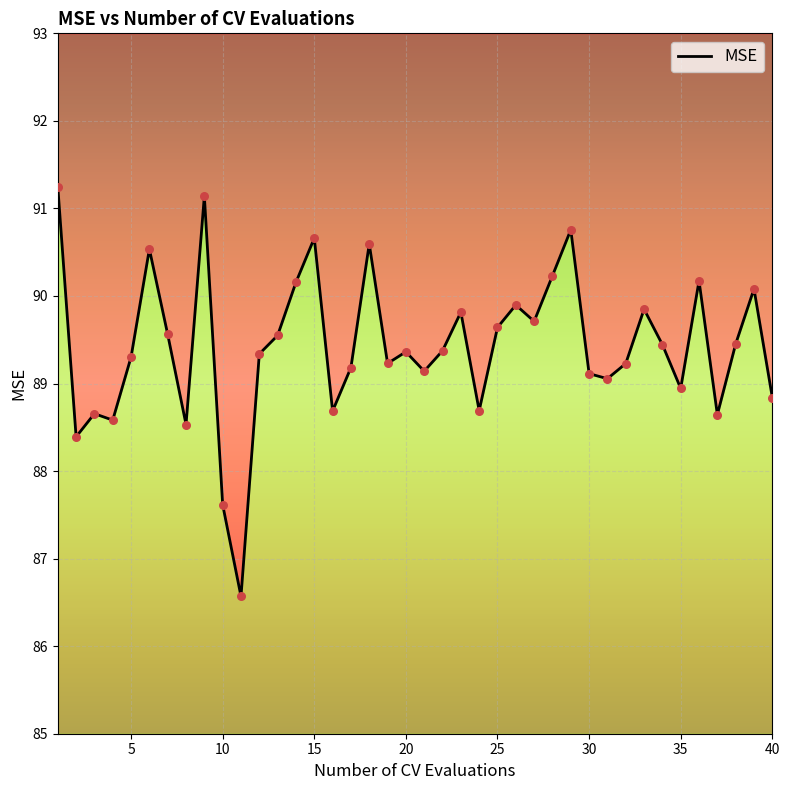

Approximately how many times larger is the value at 30 compared to 35?

1.0